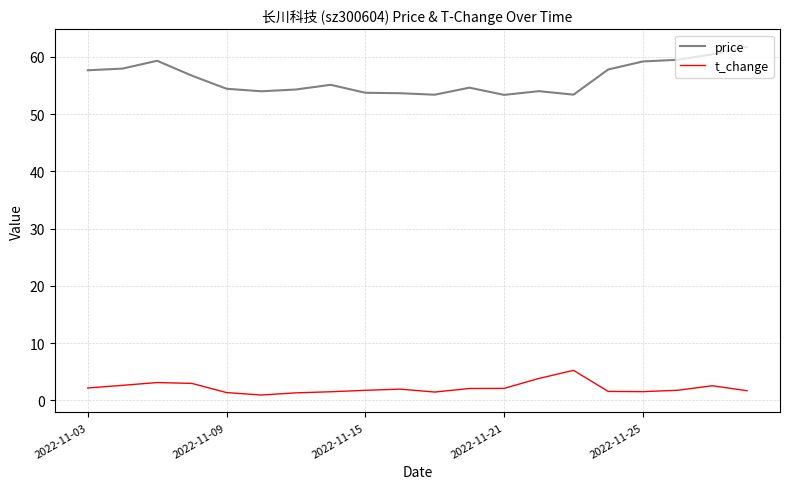

Which series has the largest range (max minus min)?

price